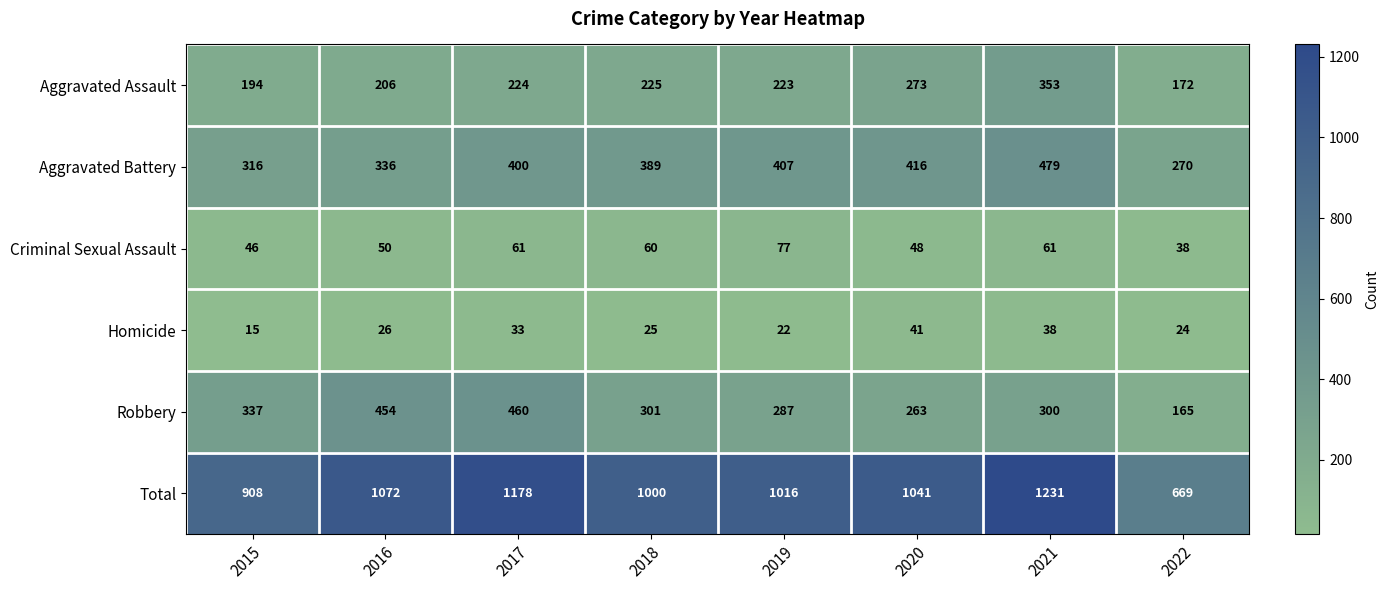

What is the maximum value for Robbery?

460